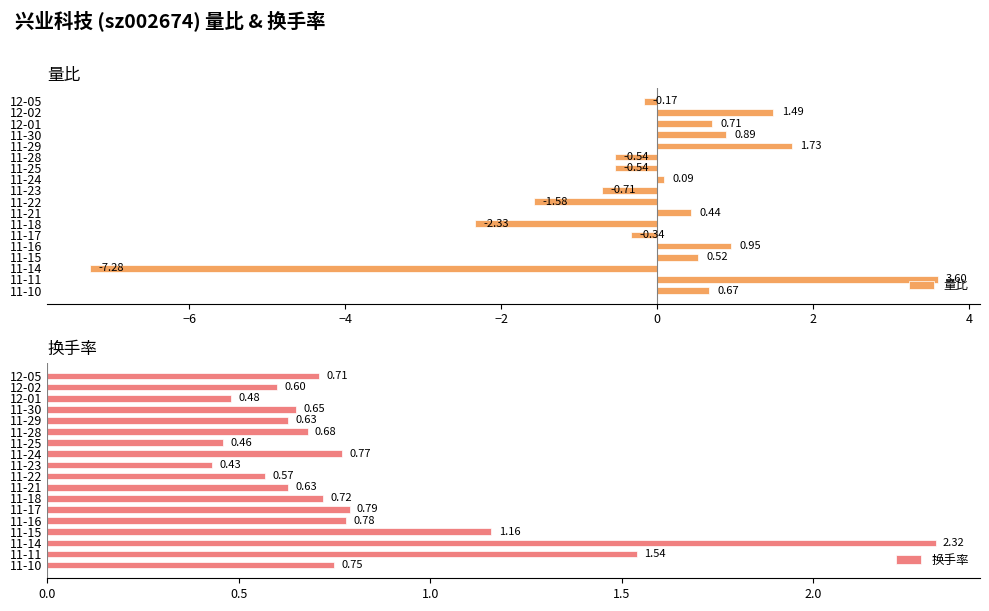

What is the greatest value displayed?

3.6